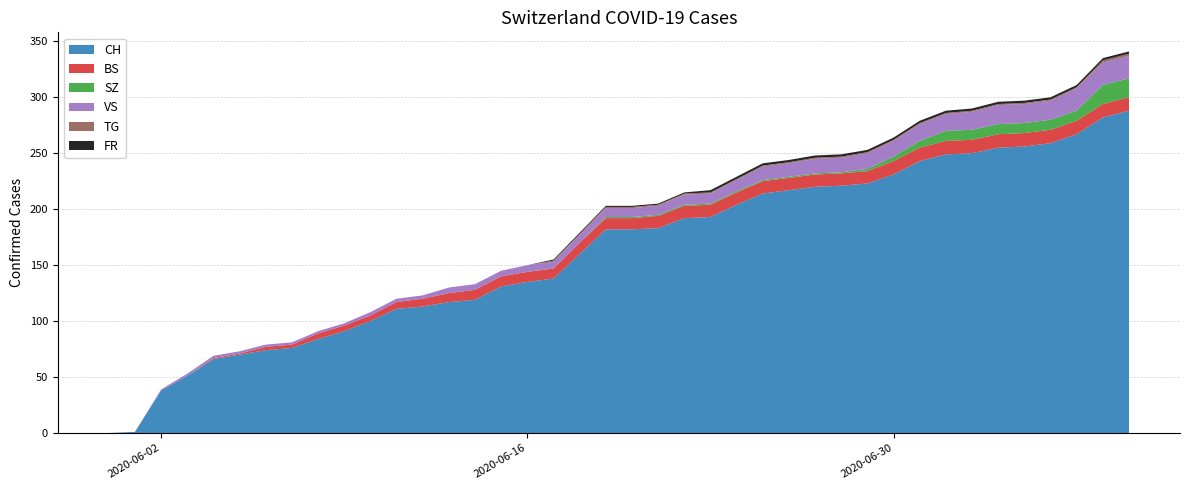

Reading left to right, list all the values displayed in this chart.

CH: 0	1	38	51	66	70	74	76	84	91	100	111	113	117	119	131	135	138	160	182	182	183	192	193	204	214	217	220	221	223	231	243	249	250	255	256	259	267	282	288
BS: 0	0	0	0	1	1	3	3	5	5	5	6	7	8	9	9	9	9	10	10	10	11	11	11	11	11	11	11	11	11	12	12	12	12	12	12	12	12	12	12
SZ: 0	0	0	0	0	0	0	0	0	0	0	0	0	0	0	0	0	0	0	1	1	1	1	1	1	1	1	1	1	2	4	6	9	9	9	9	9	9	17	17
VS: 0	0	1	2	2	2	2	2	2	2	3	3	3	5	5	5	6	6	7	8	8	8	9	9	10	12	12	13	13	14	14	15	15	16	17	17	17	20	20	20
TG: 0	0	0	0	0	0	0	0	0	0	0	0	0	0	0	0	0	1	1	1	1	1	1	1	1	1	1	1	1	1	1	1	1	1	1	1	1	1	2	2
FR: 0	0	0	0	0	0	0	0	0	0	0	0	0	0	0	0	0	1	1	1	1	1	1	2	2	2	2	2	2	2	2	2	2	2	2	2	2	2	2	2